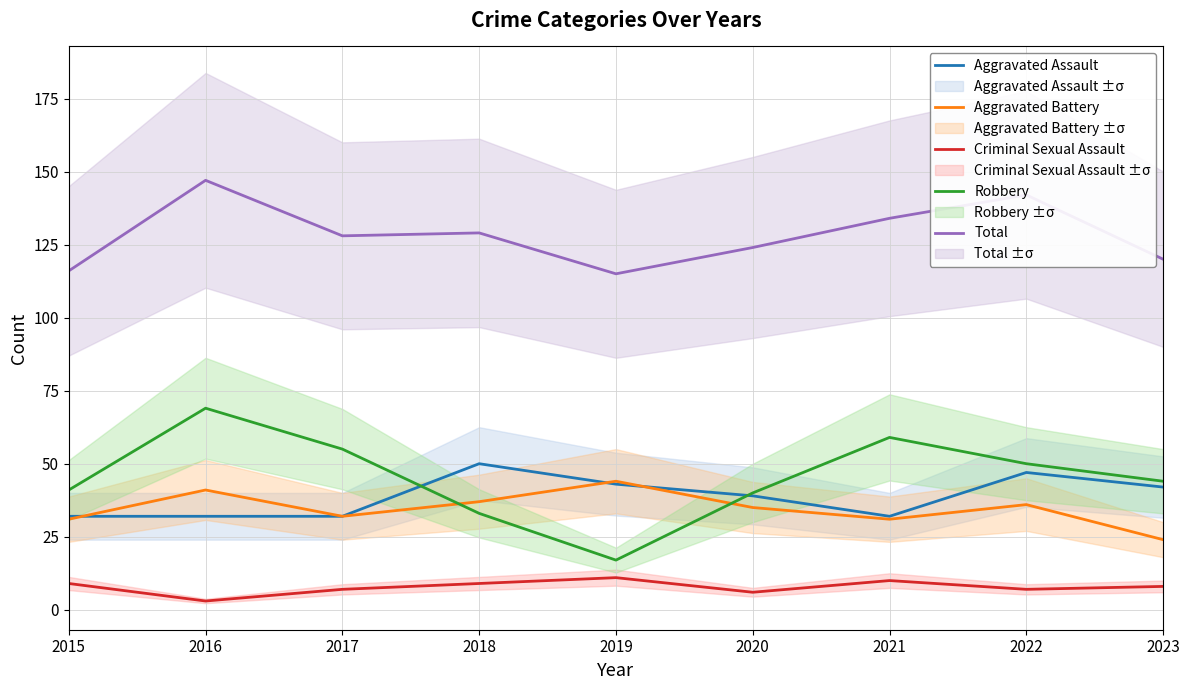

True or false: Robbery has a value of 44 at 2023.

True